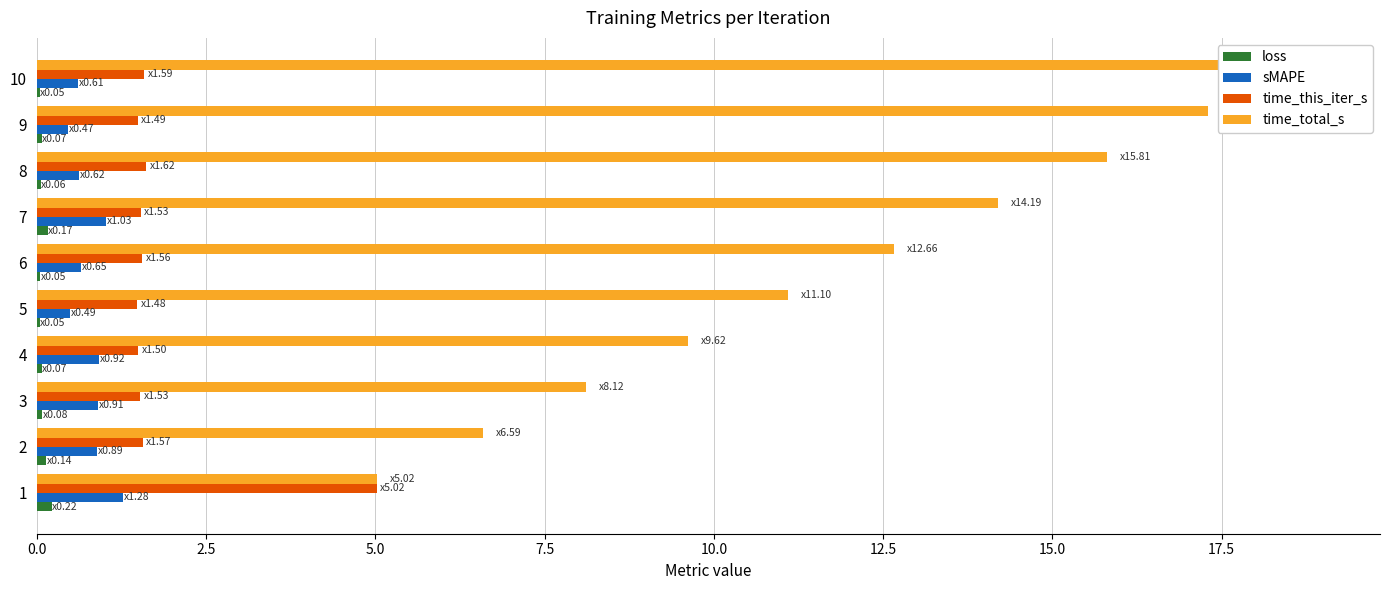

What is the spread (max minus min) of values at 6?

12.6